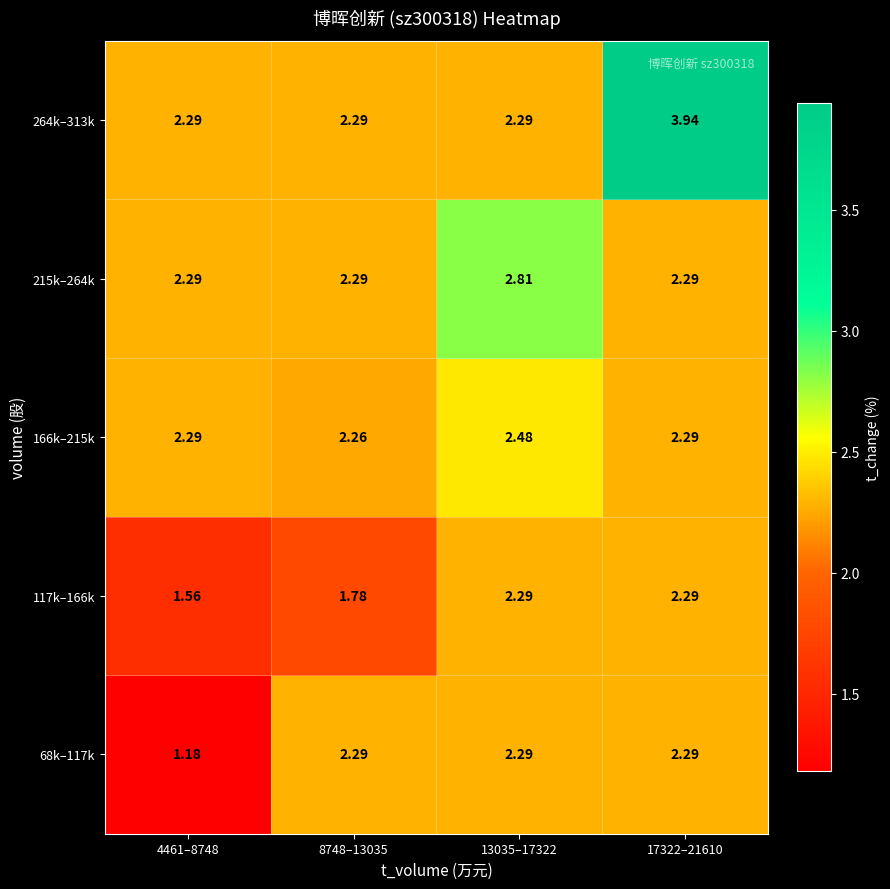

What is the total value across all series at 8748–13035?

10.9